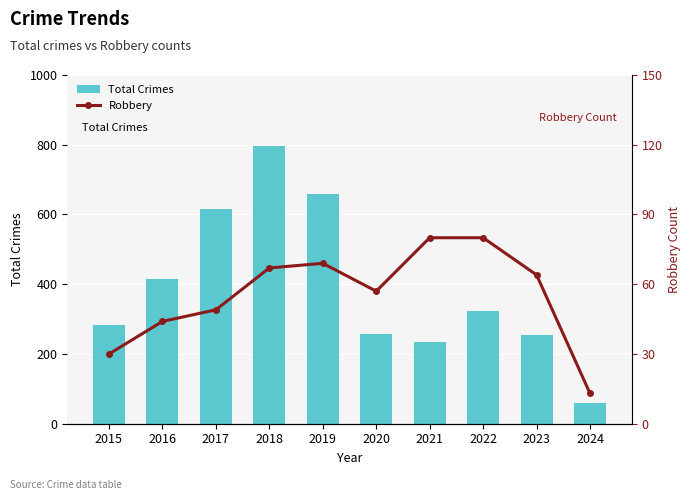

Reading right to left, list all the values displayed in this chart.

Total Crimes: 2024=60	2023=255	2022=324	2021=235	2020=257	2019=660	2018=797	2017=617	2016=416	2015=282
Robbery: 2024=13	2023=64	2022=80	2021=80	2020=57	2019=69	2018=67	2017=49	2016=44	2015=30